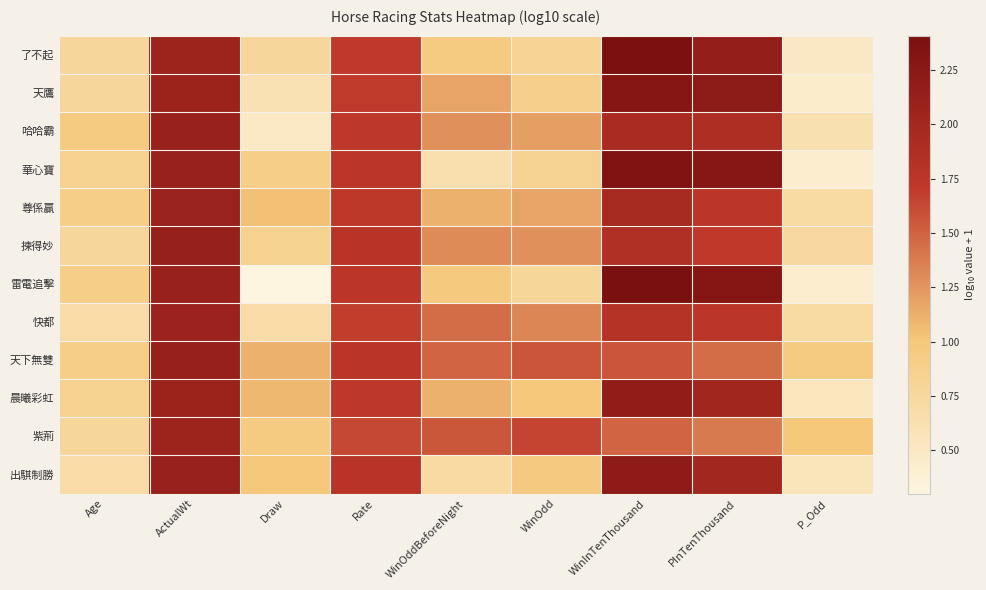

What is the smallest value displayed?

0.3